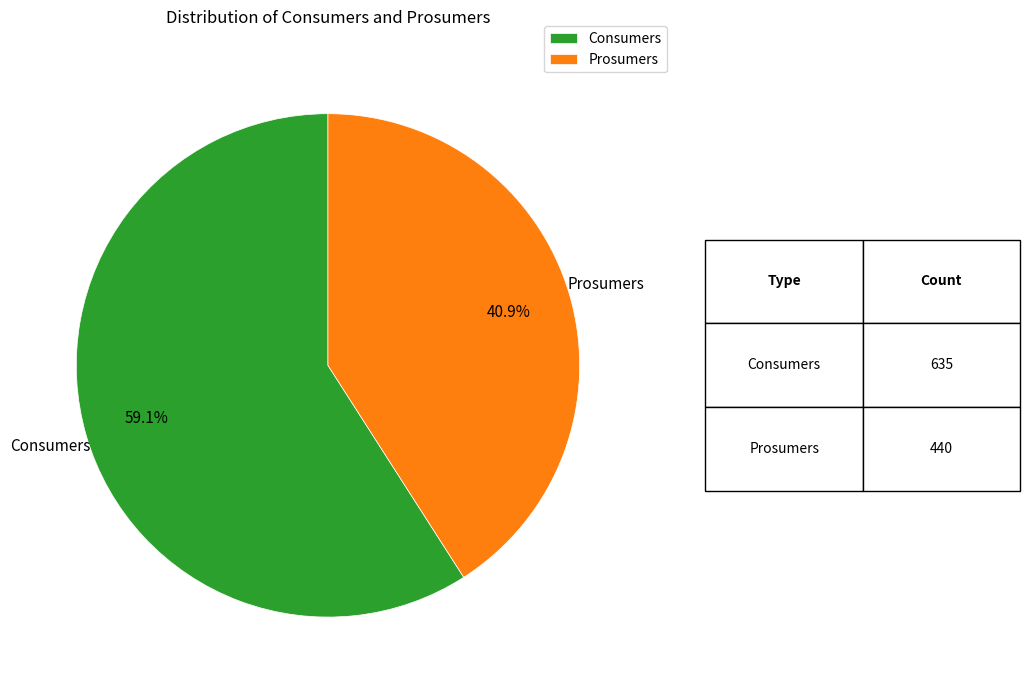

To the nearest percent, what is the difference between the Prosumers and Consumers slice percentages?

18%